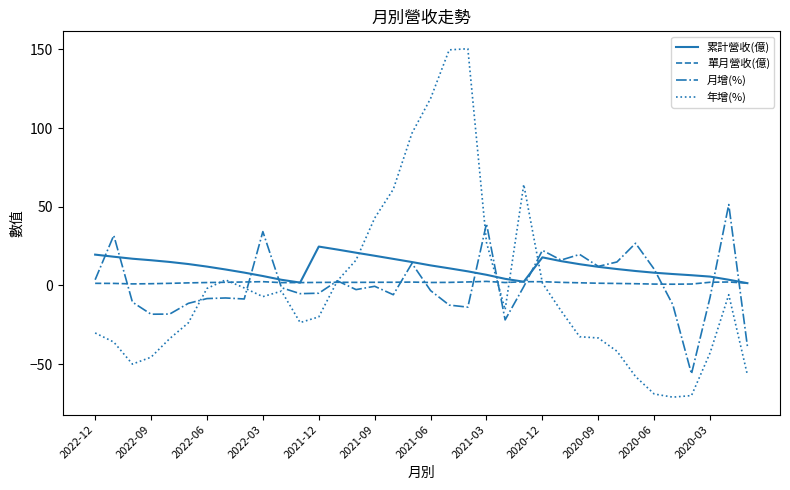

At how many categories does at least one series exceed 137?

2